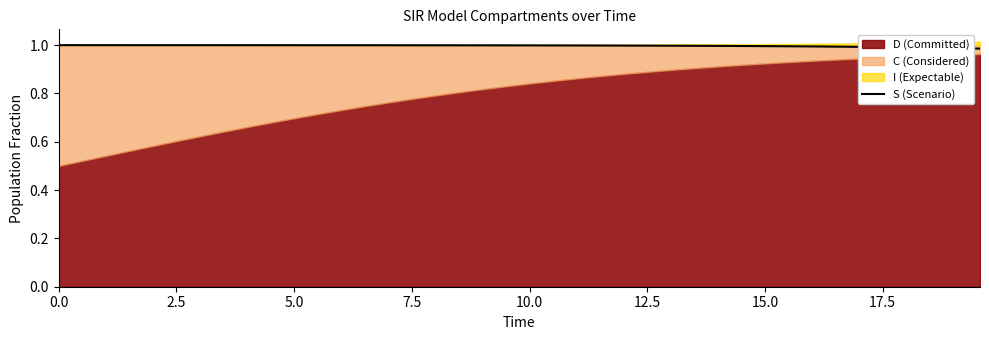

True or false: the data has more than 1 interior local peaks.

False